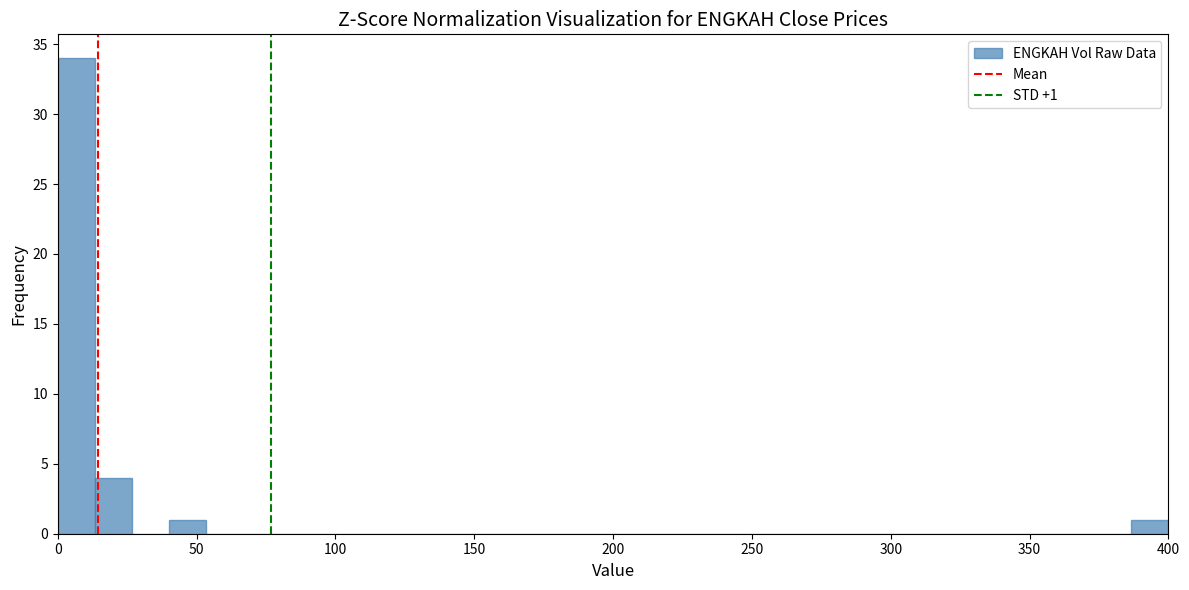

Around what value on the x-axis is the tallest bar? Give the approximate position of its centre, as read against the axis.

5